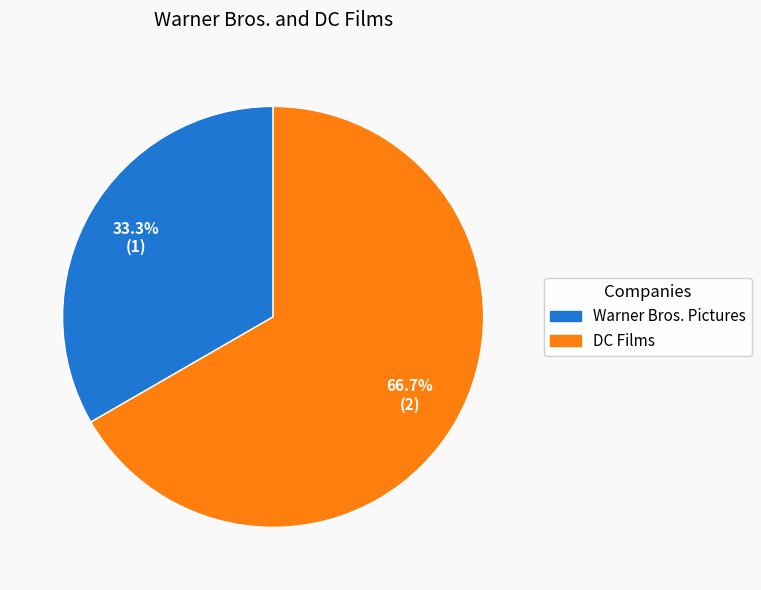

How much of the chart is everything except DC Films?

33.3%